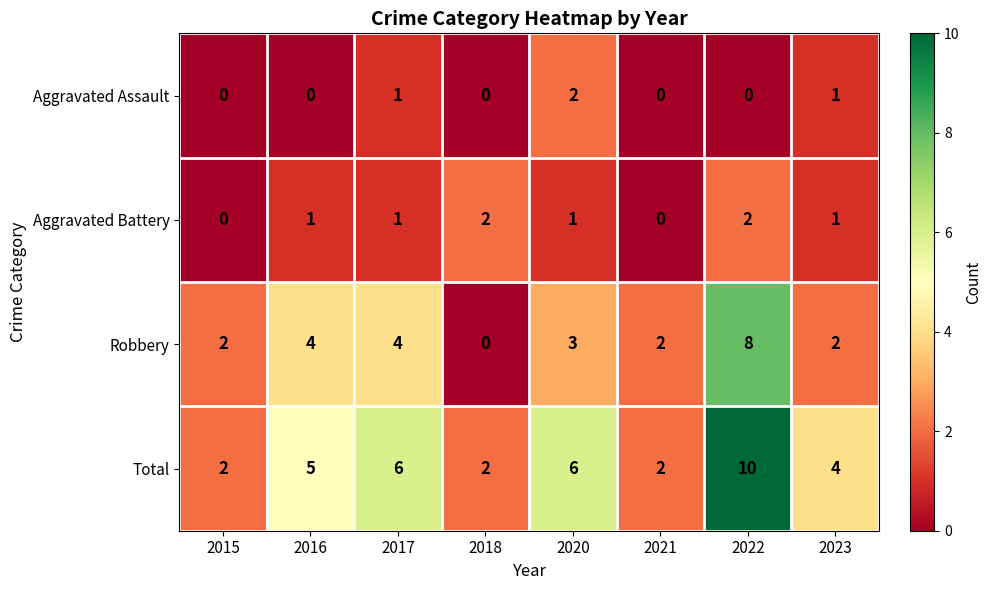

At which category is the sum across all series the highest?

2022